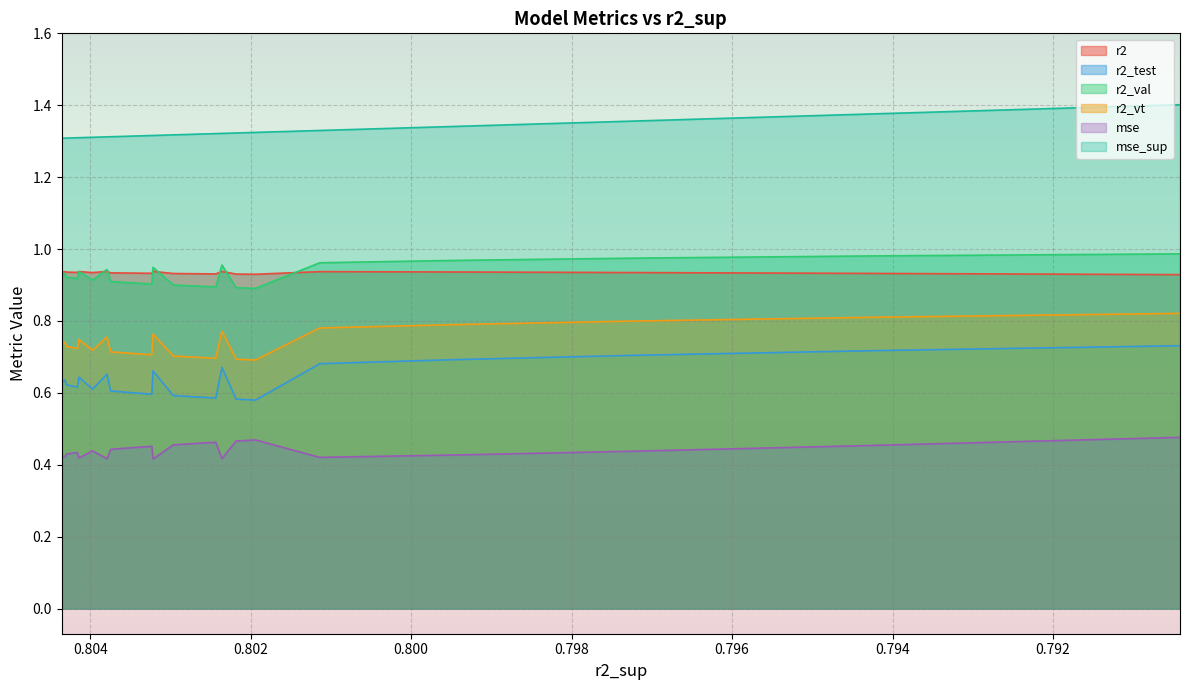

Where is the first local minimum for r2_val?

0.804159458575516